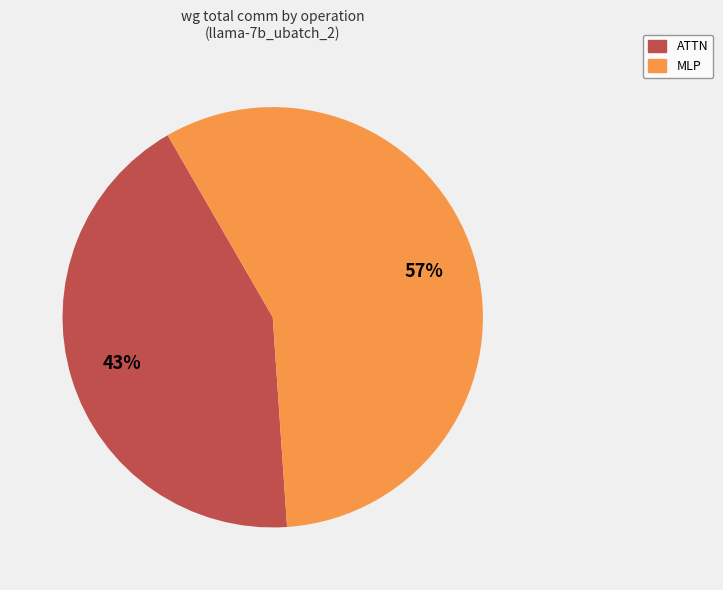

Is there a majority slice in this chart?

Yes